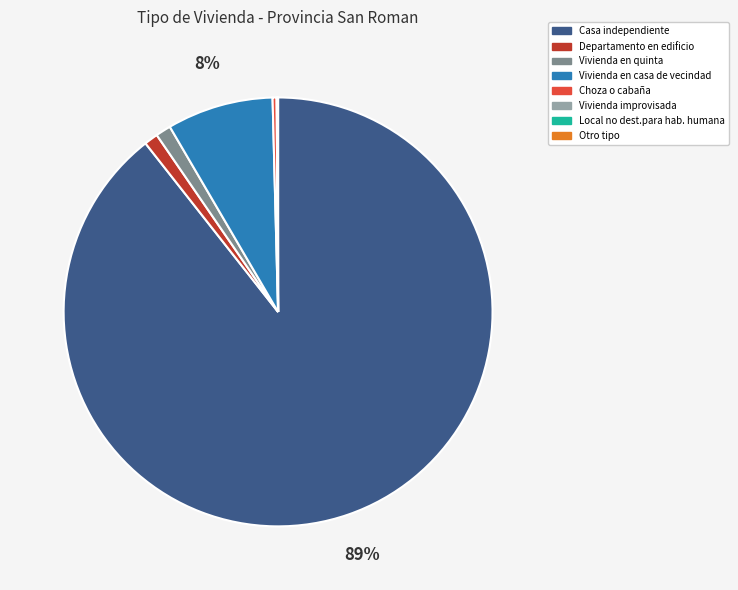

Is Vivienda en casa de vecindad the majority of the pie?

No